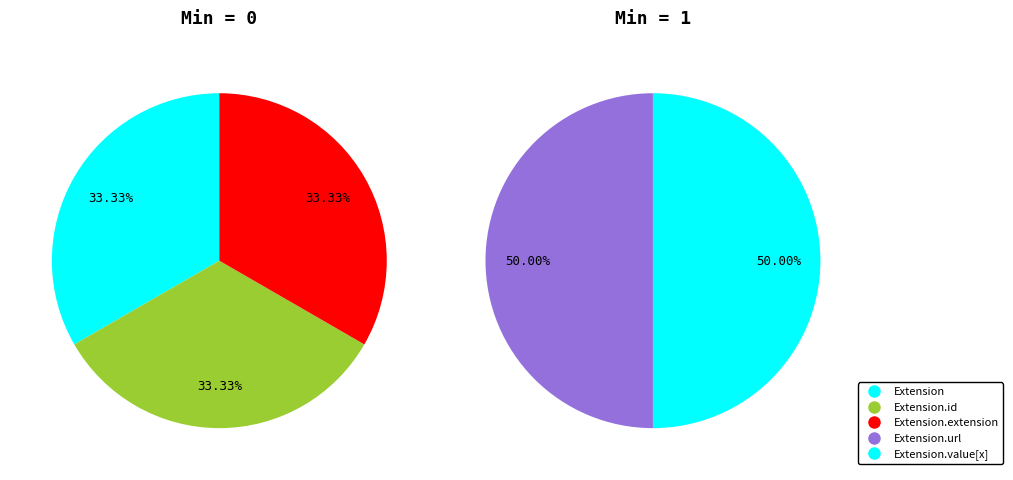

What is the change in value from Extension.extension to Extension.url?

+1